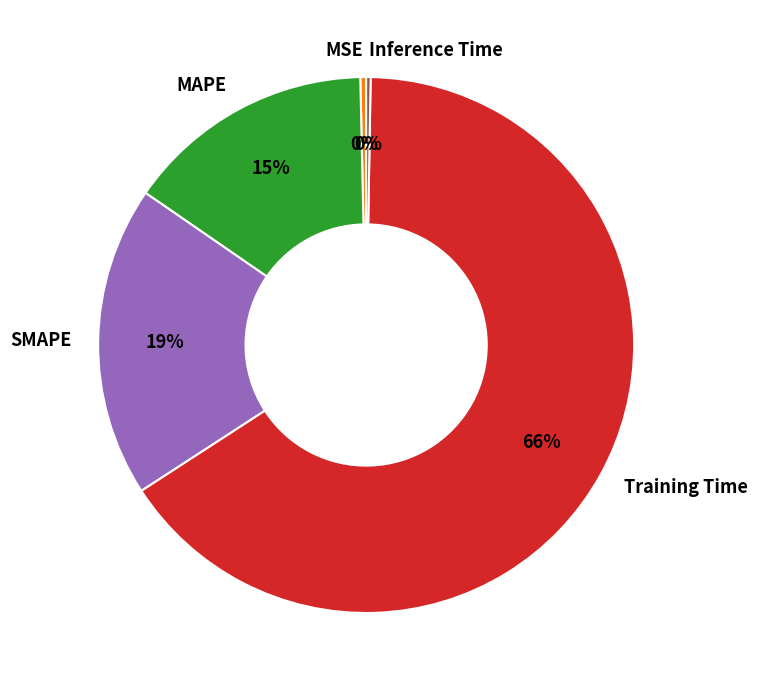

What is the largest slice in the pie chart?

Training Time